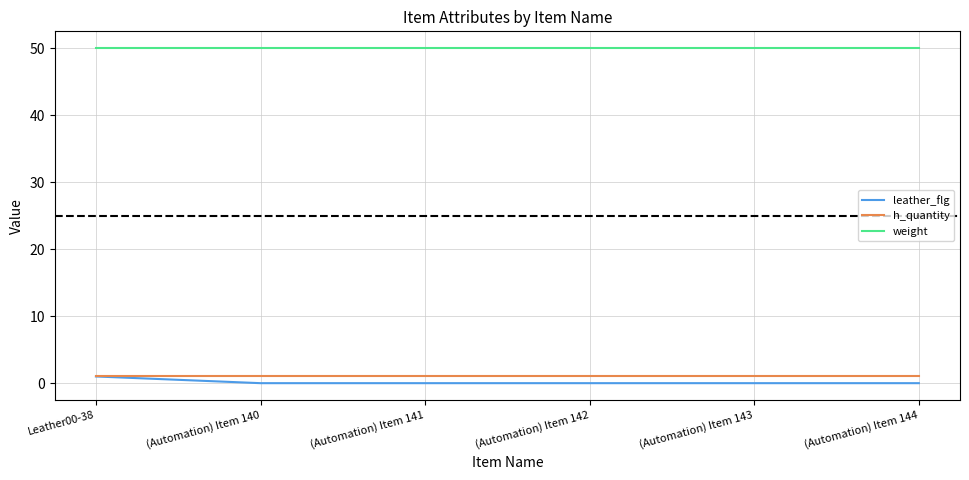

True or false: h_quantity and weight cross at least once.

False